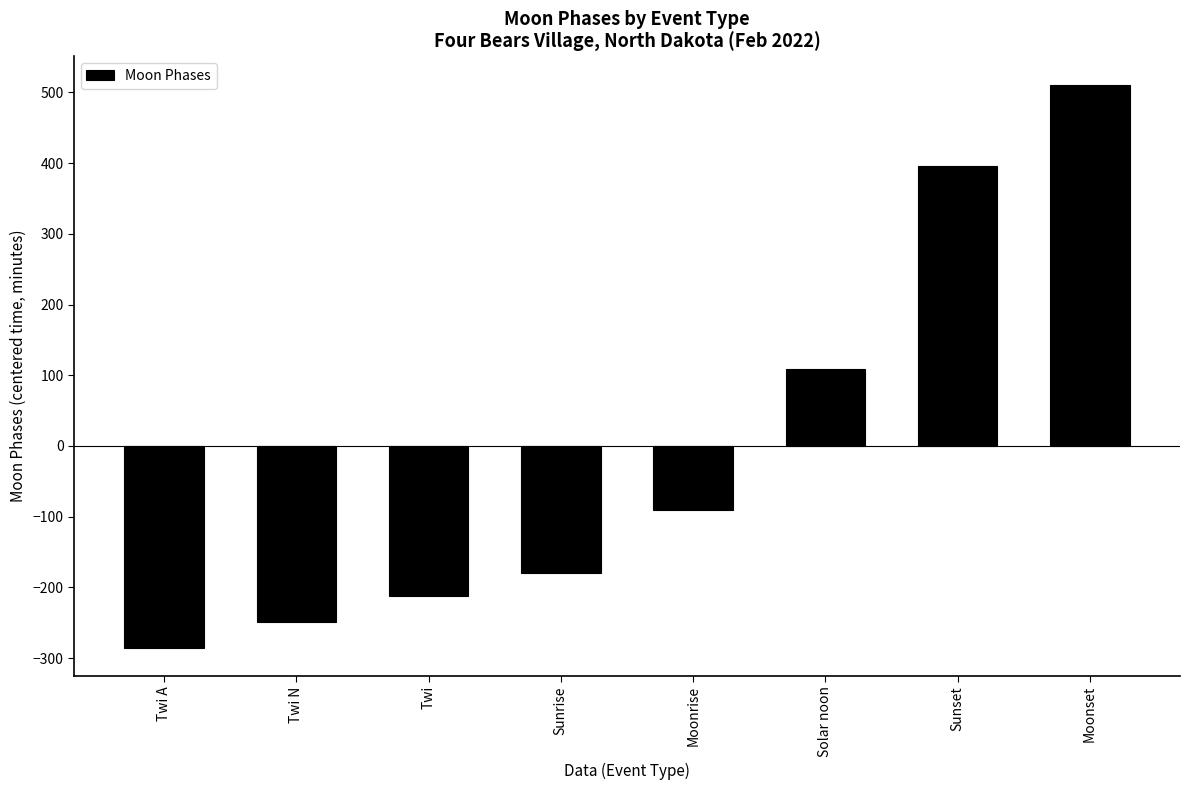

Count the number of data series in this chart.

1